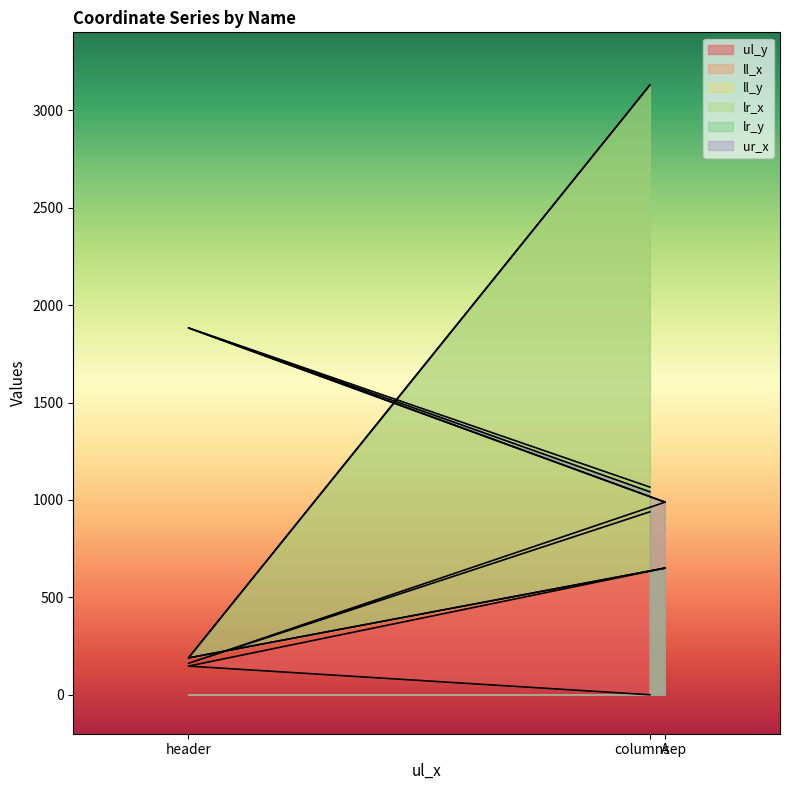

What is the approximate value of lr_y at A, to the nearest 50?

650